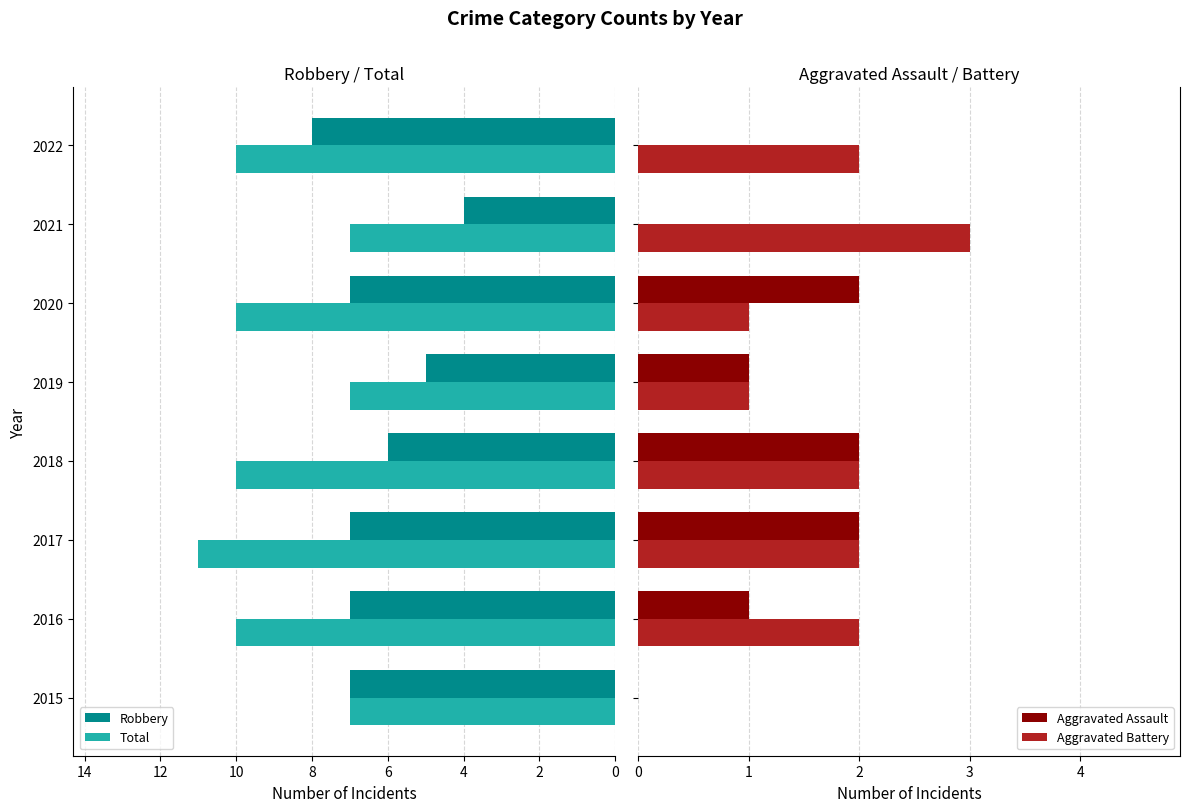

What is the maximum value for Total?

11